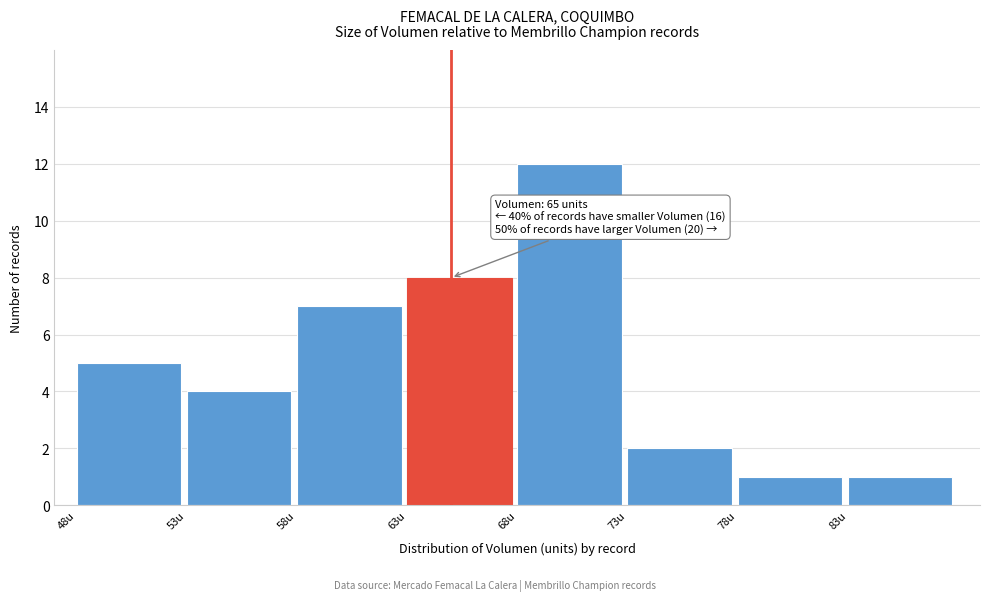

Over which range of the x-axis is the bar tallest?

68 to 73